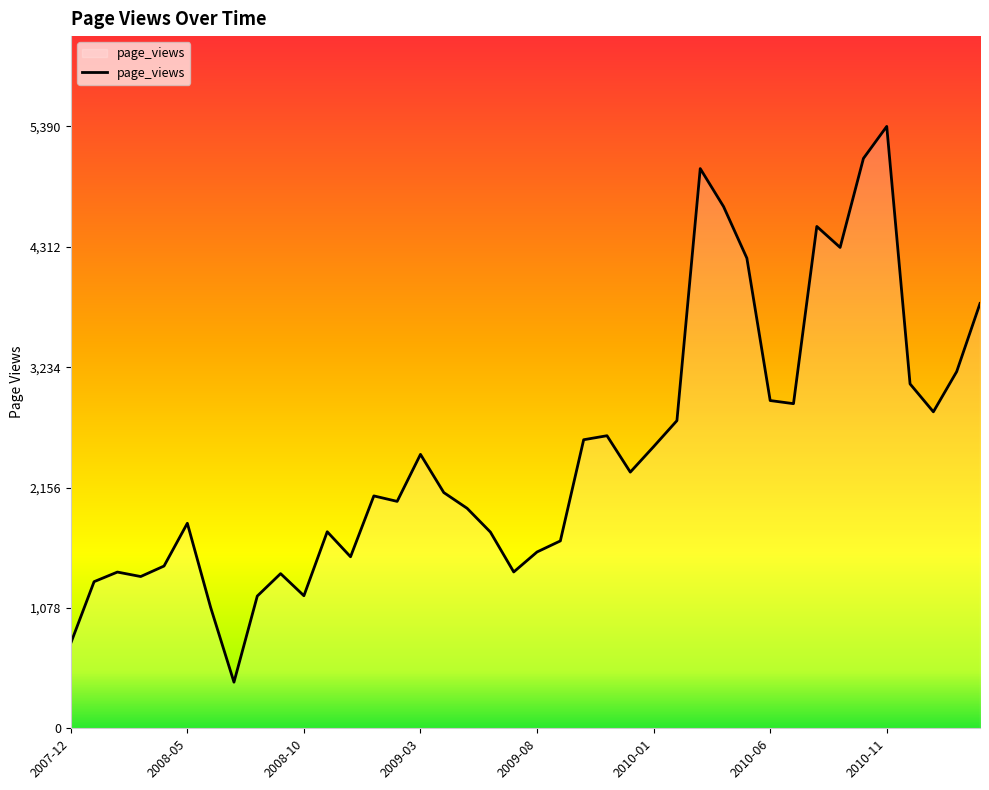

What is the smallest value displayed?

413